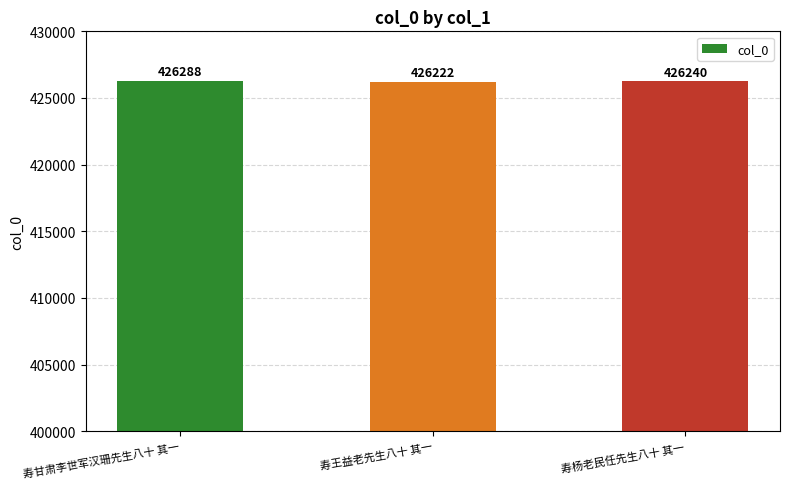

At which label is the value closest to 426255?

寿杨老民任先生八十 其一